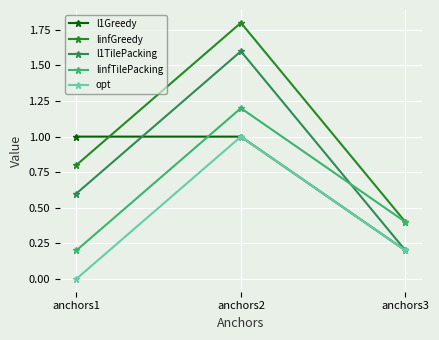

At which category is the sum across all series the highest?

anchors2